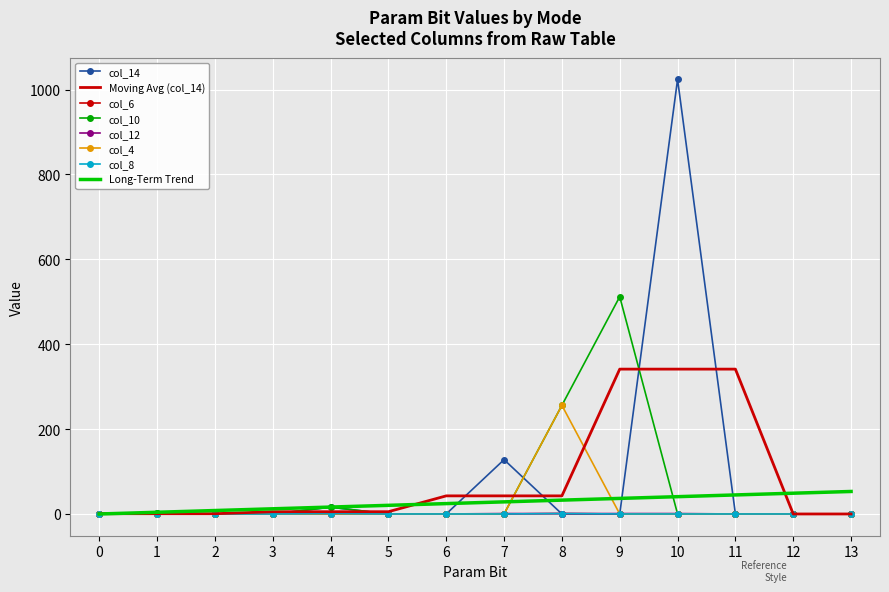

What is the maximum value shown in the chart?

1024.0